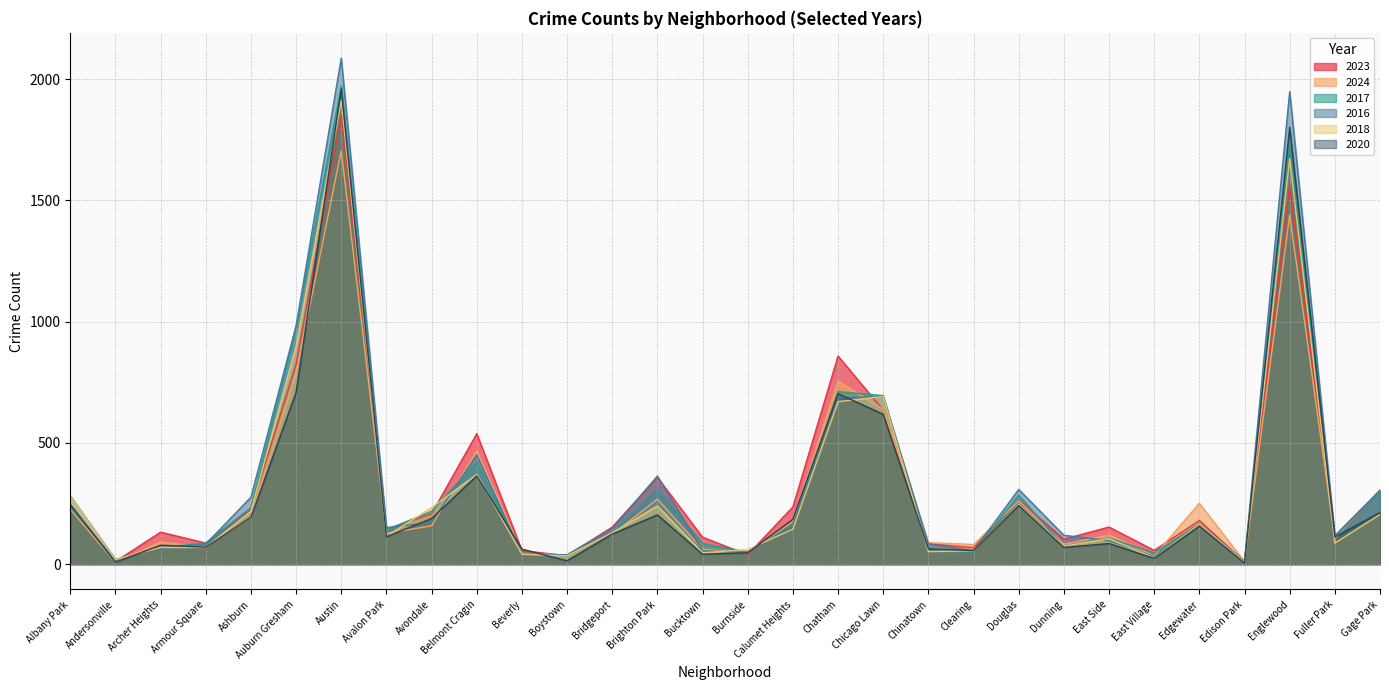

How many data points in 2016 are above 151?

14